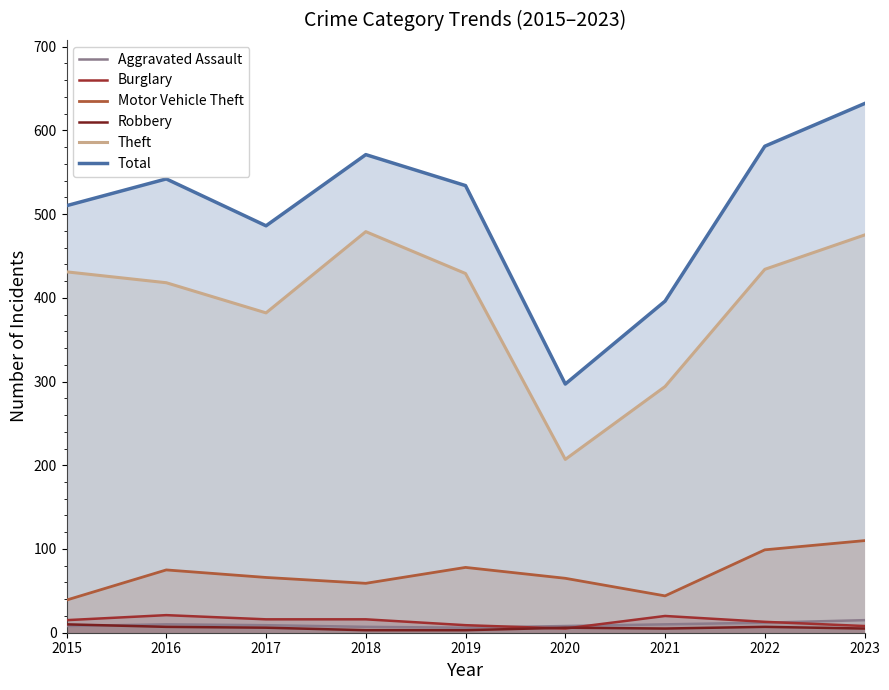

Reading left to right, transcribe all the data shown in this chart.

Aggravated Assault: 8	10	9	7	6	8	10	12	15
Burglary: 15	21	16	16	9	5	20	13	8
Motor Vehicle Theft: 39	75	66	59	78	65	44	99	110
Robbery: 10	7	6	3	3	6	5	7	5
Theft: 431	418	382	479	429	207	294	434	475
Total: 510	542	486	571	534	297	396	581	632